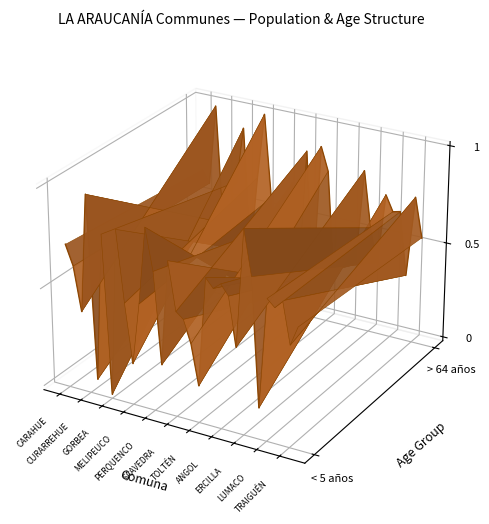

Rank the series at CURARREHUE from highest to lowest value.

> 64 años, < 5 años